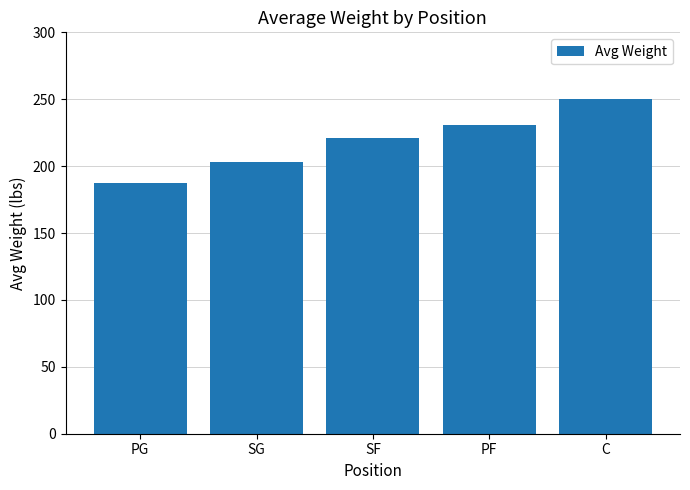

What position from the right is SG?

4